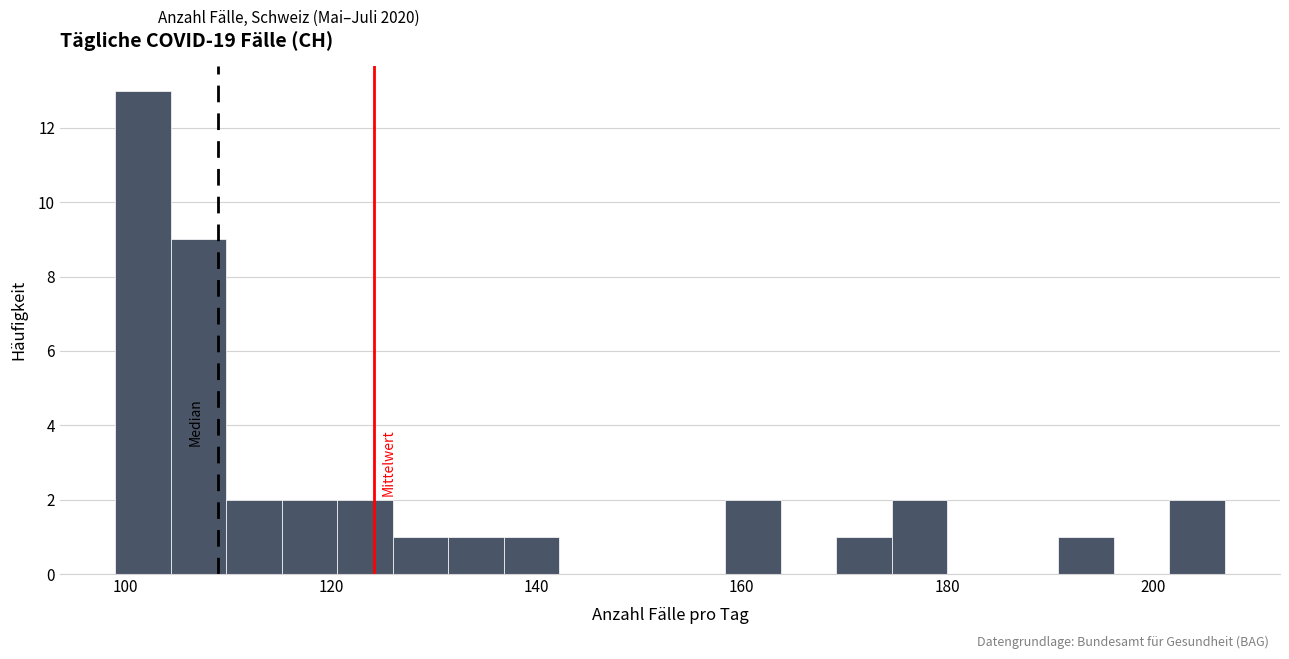

Around what value on the x-axis is the tallest bar? Give the approximate position of its centre, as read against the axis.

102